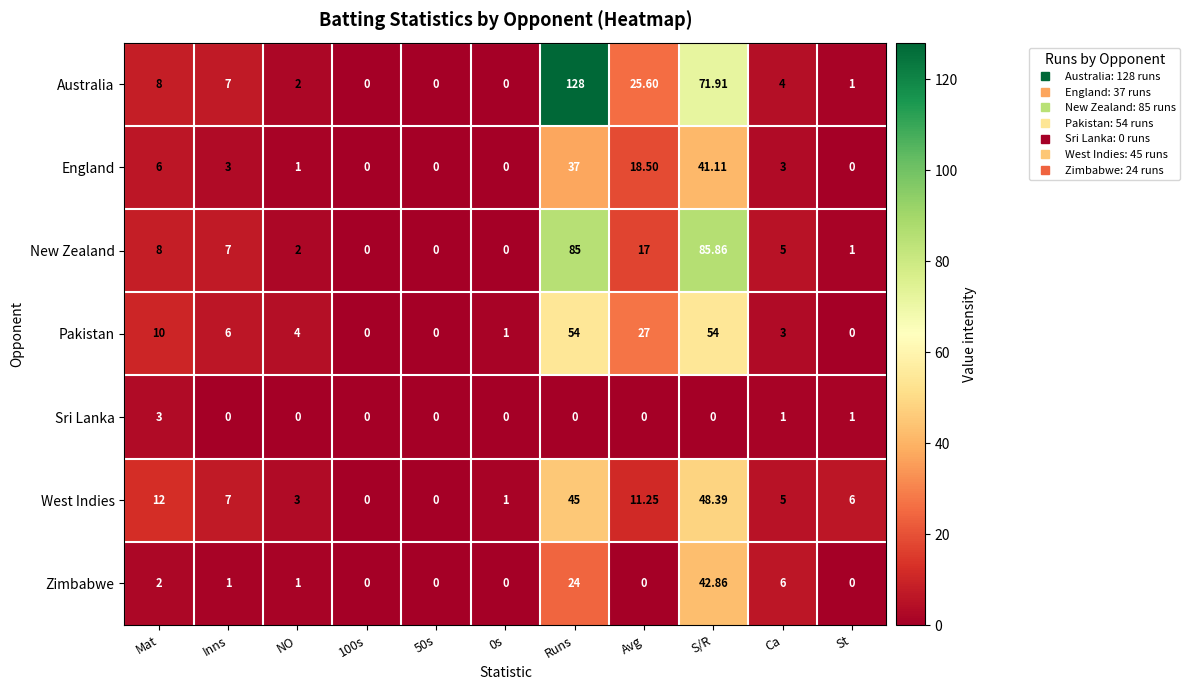

Which category has the highest value in the Zimbabwe series?

S/R